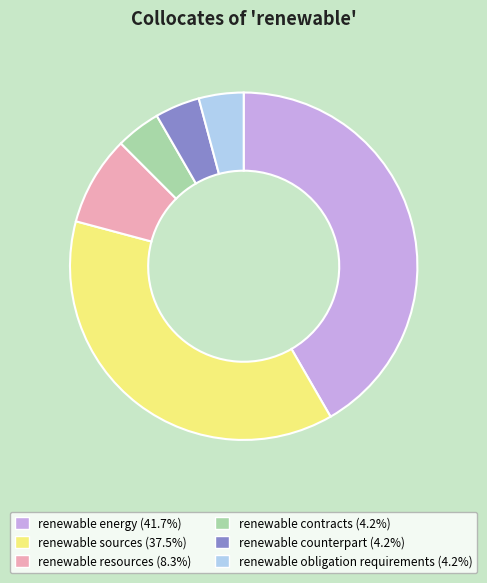

Does renewable sources represent more than half of the total?

No